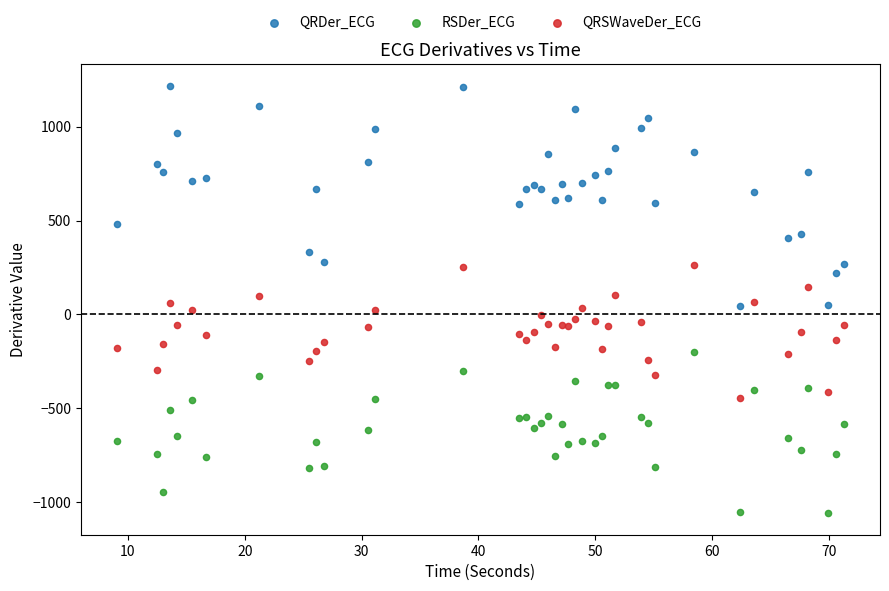

Which series contains the highest Y value?

QRDer_ECG